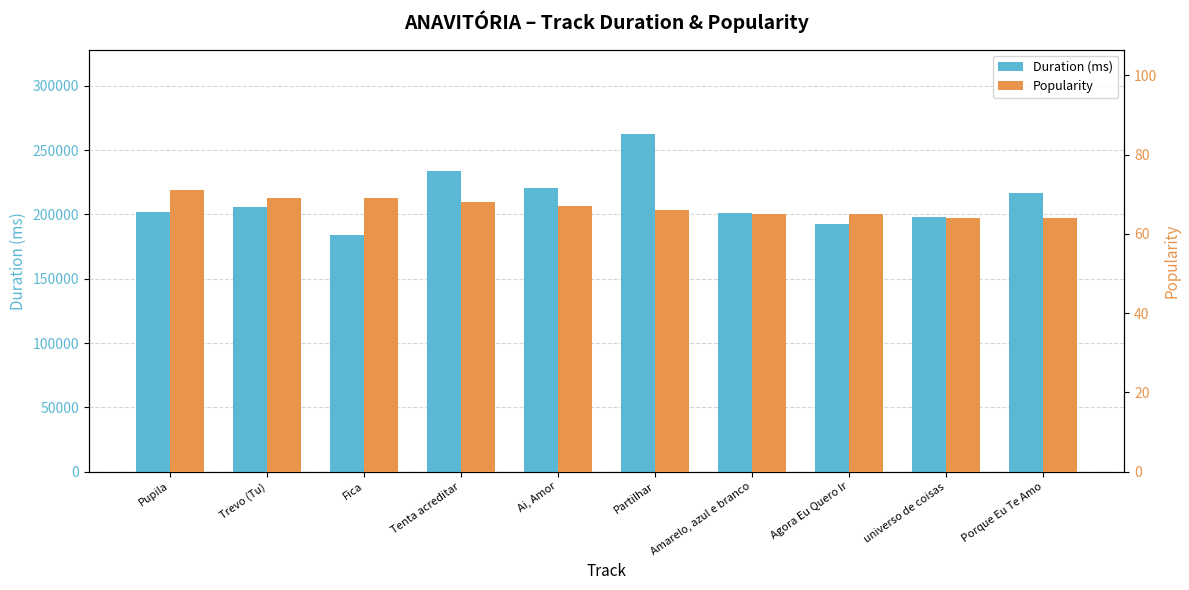

Where is Popularity nearest to the value 67?

Ai, Amor